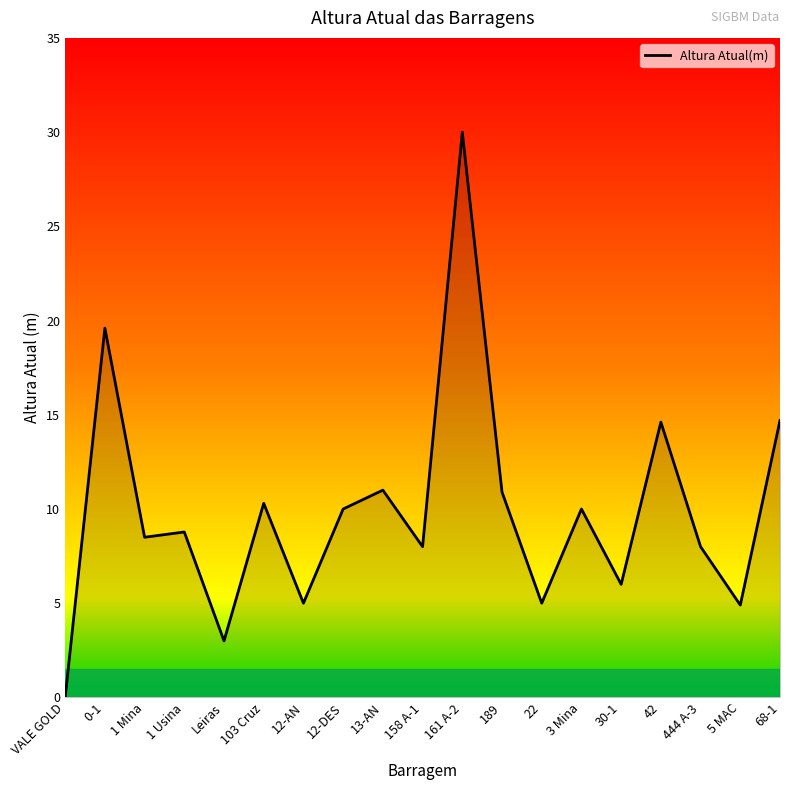

What is the difference between the maximum and minimum values?

30.0